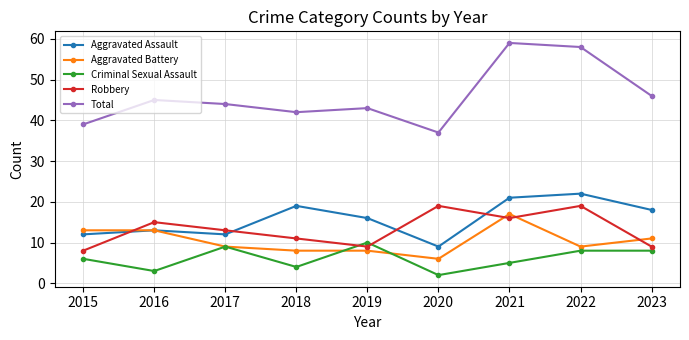

What is the maximum value for Total?

59